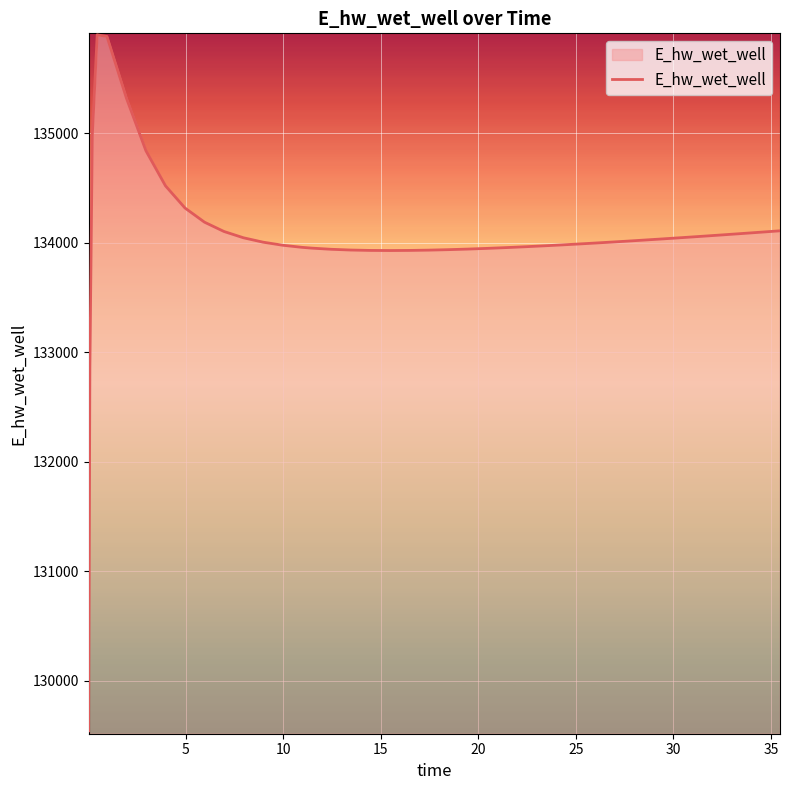

What is the minimum value shown in the chart?

129542.9